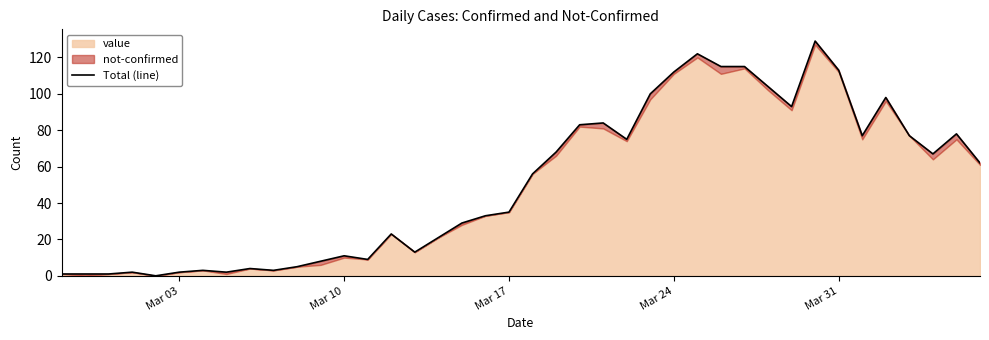

Does the chart have visible grid lines?

No